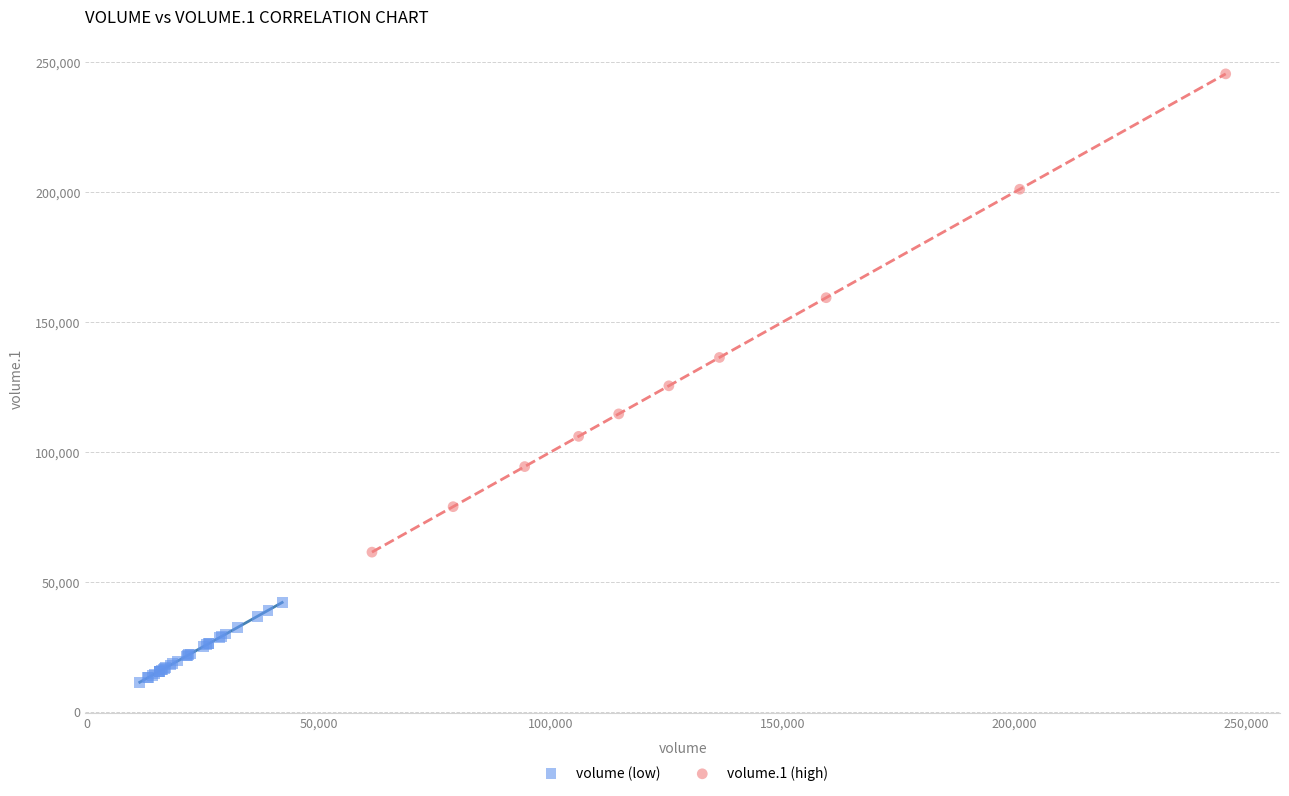

Which series reaches the maximum Y coordinate?

volume.1 (high)